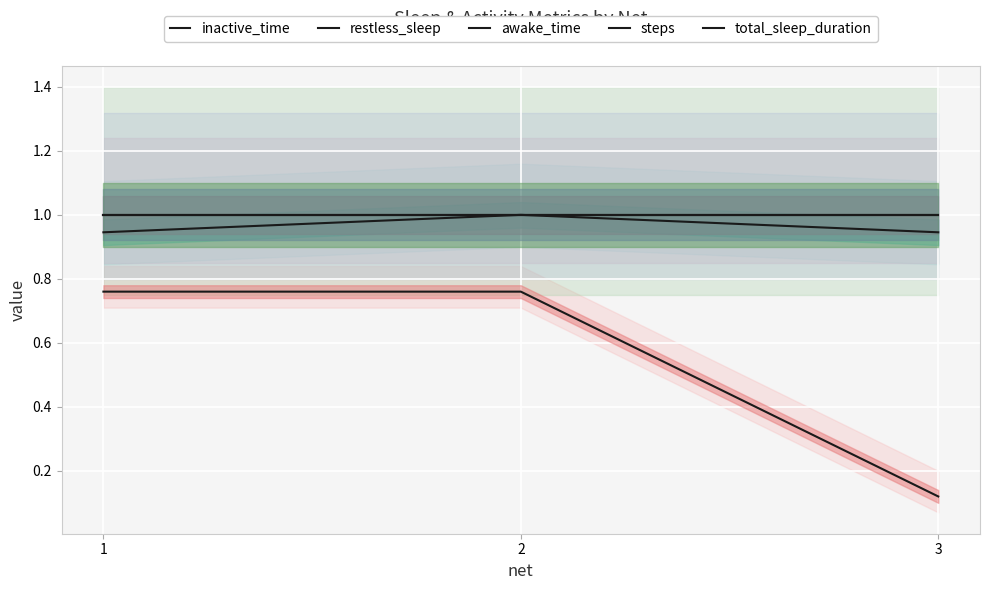

The value of total_sleep_duration at 1 is 1.0. True or false?

True